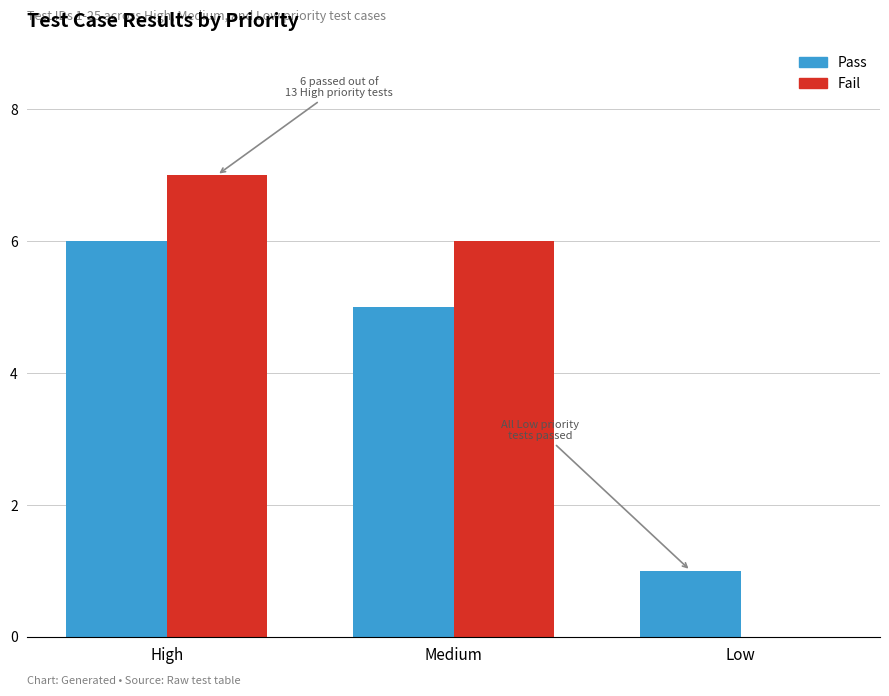

Which label corresponds to the largest value in the chart?

High